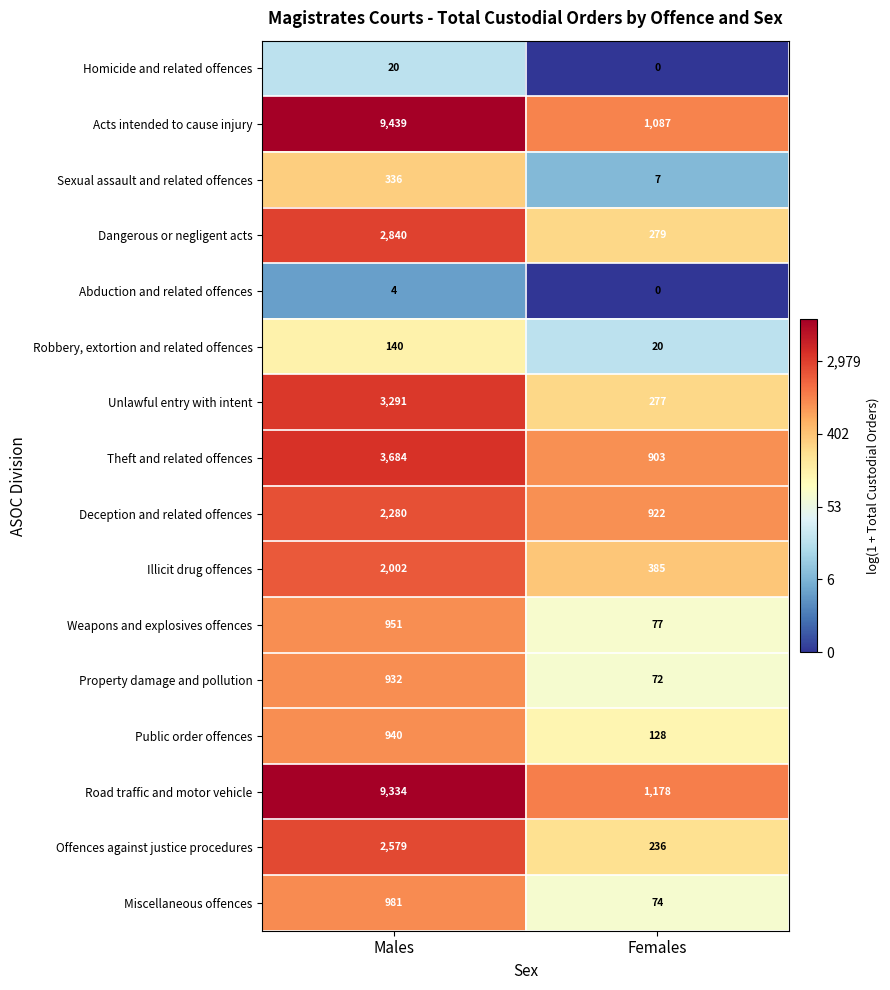

What is the average value of the Offences against justice procedures series?

1408